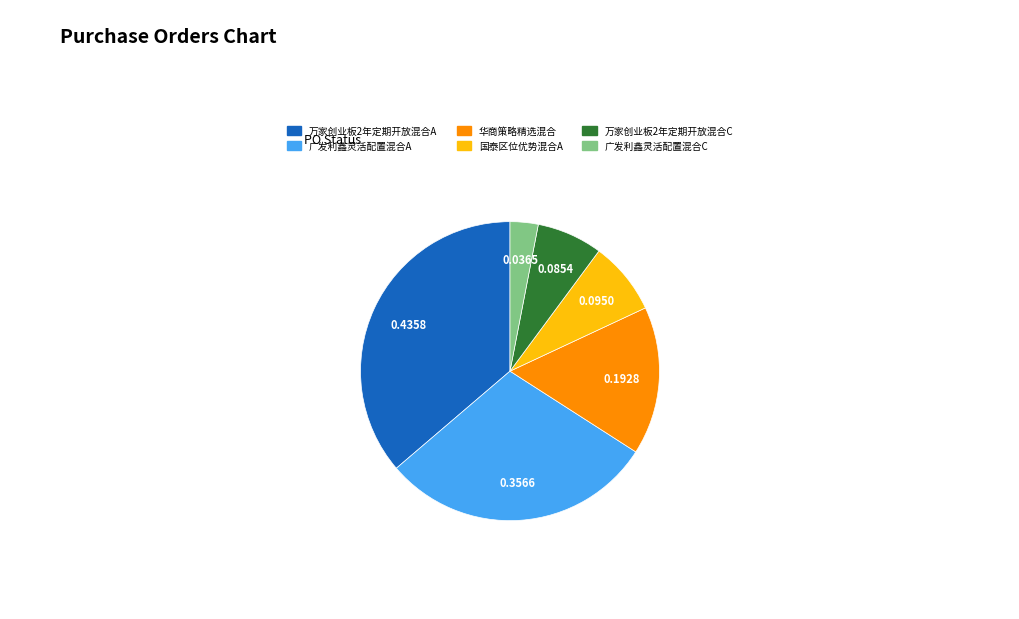

Is there a majority slice in this chart?

No